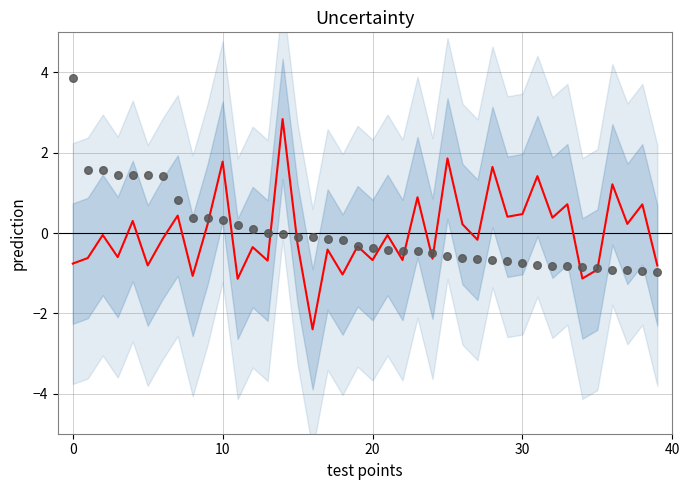

What is the total value across all series at 14?

2.8